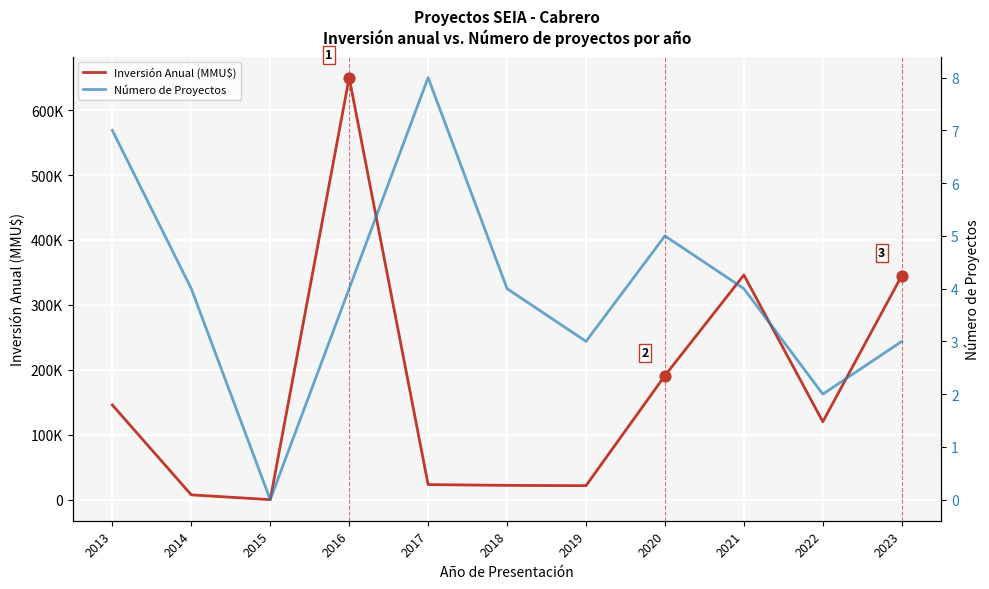

At which category is the sum across all series the highest?

2016